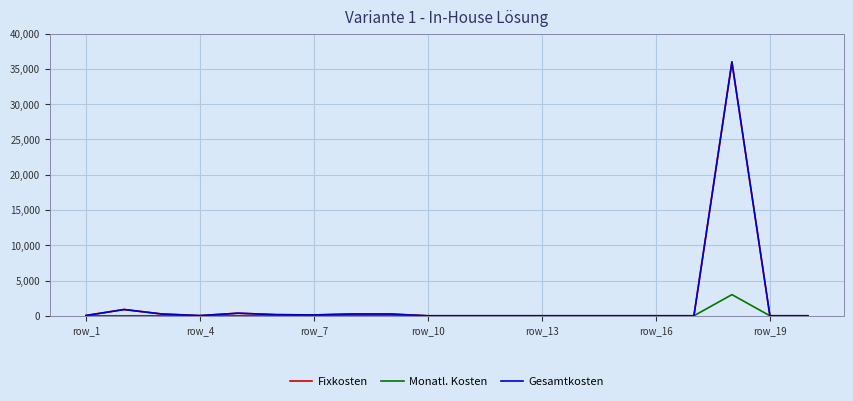

Is this an area chart (filled region under the line)?

No